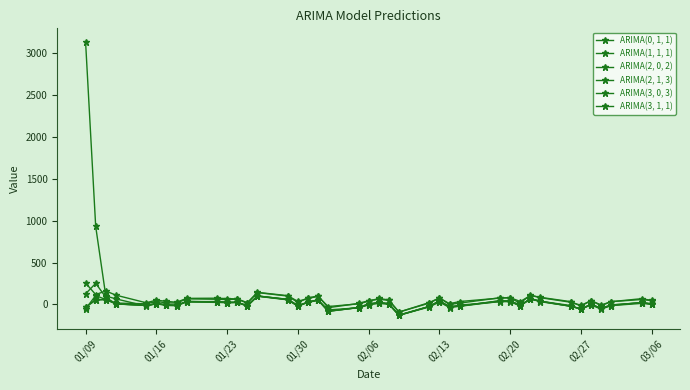

Does the chart display data point markers on the line(s)?

Yes